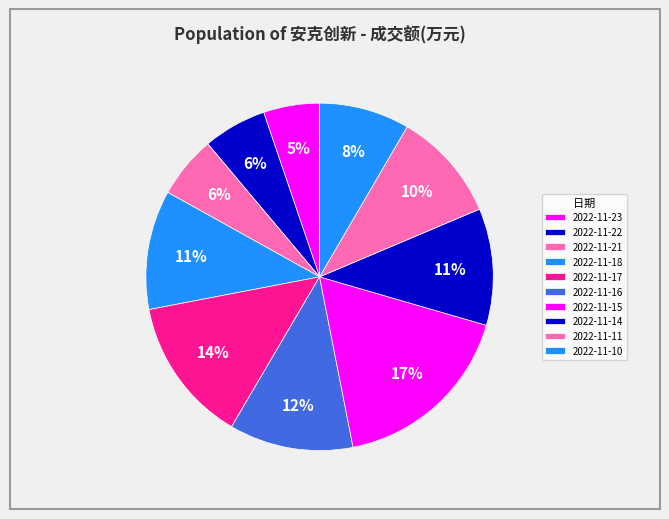

How many slices are in this pie chart?

10